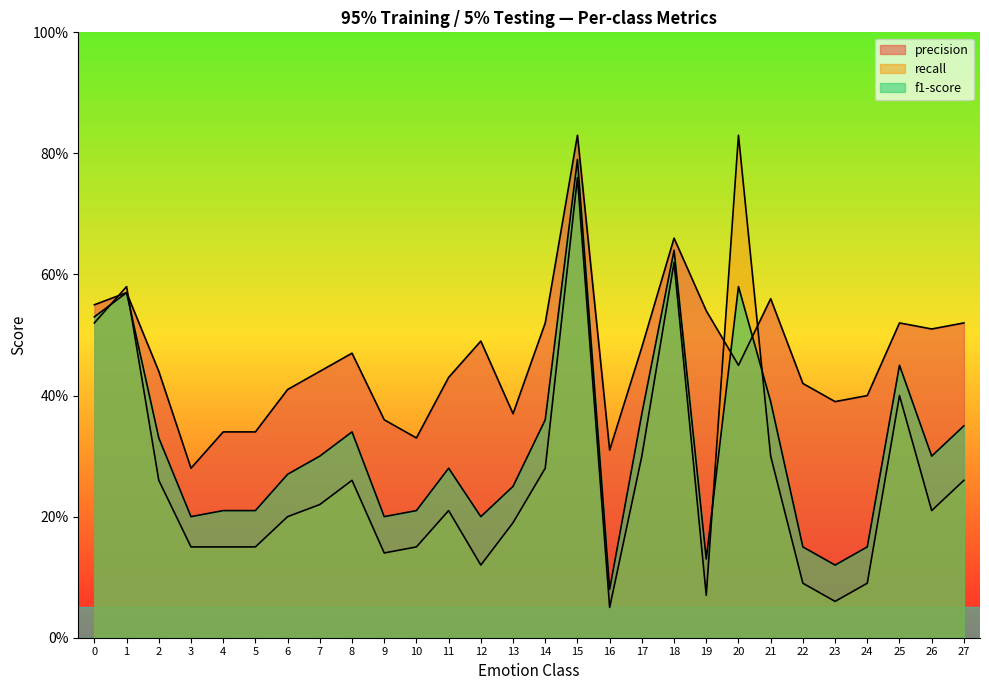

Between 26 and 18, which is larger?

18